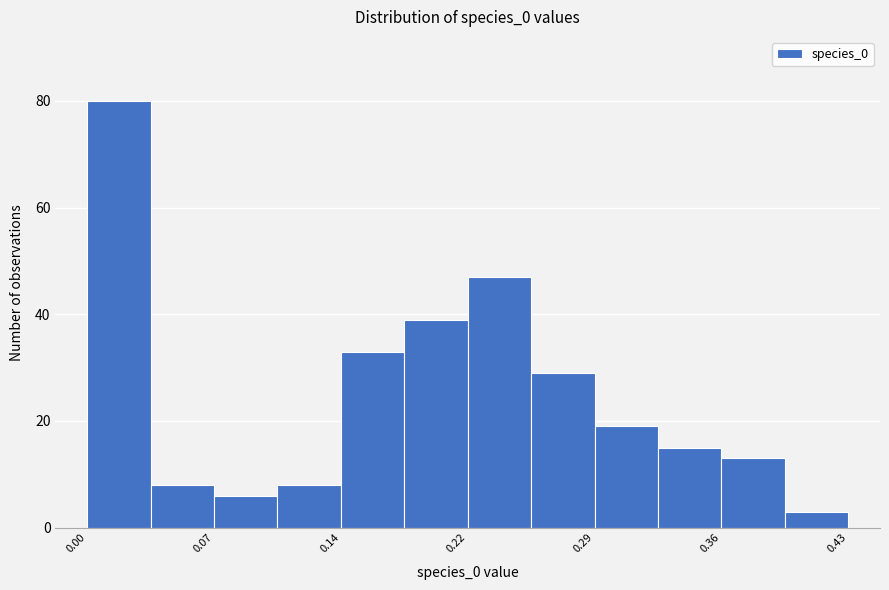

Around what value on the x-axis is the tallest bar? Give the approximate position of its centre, as read against the axis.

0.02